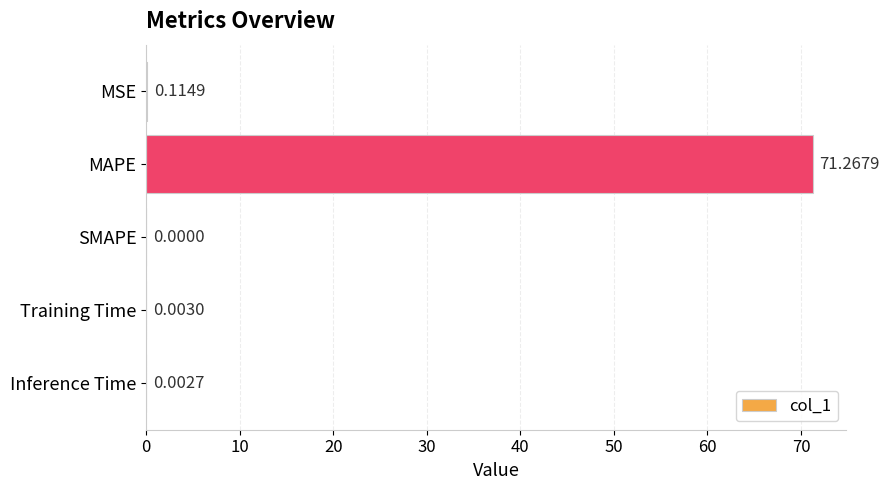

What is the change in value from MAPE to Inference Time?

-71.3